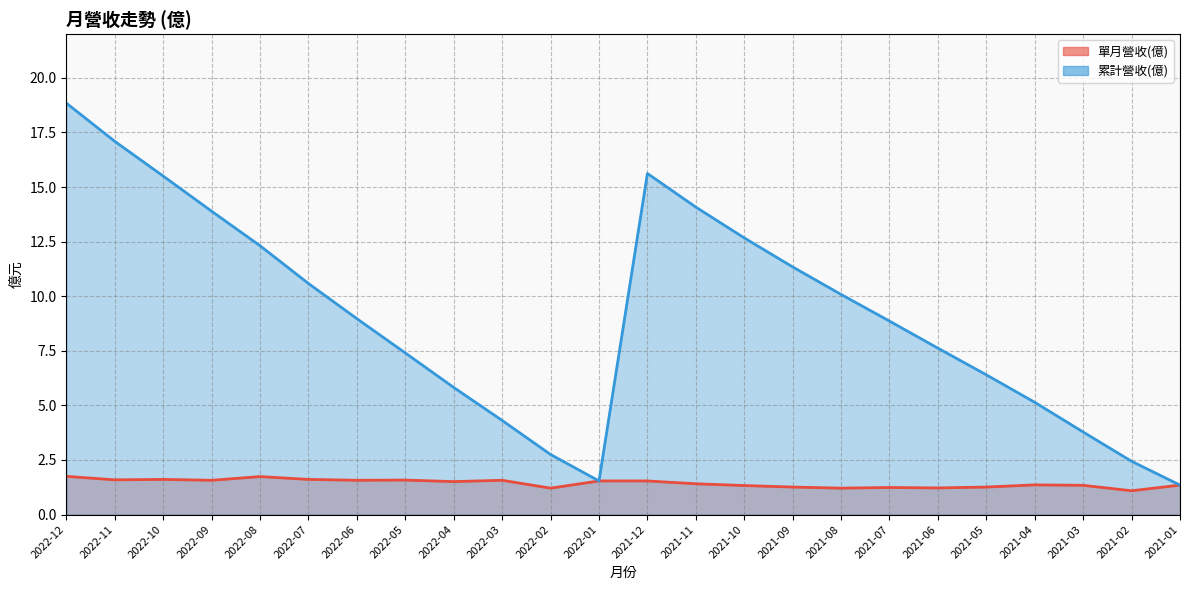

At which category is the sum across all series the highest?

2022-12